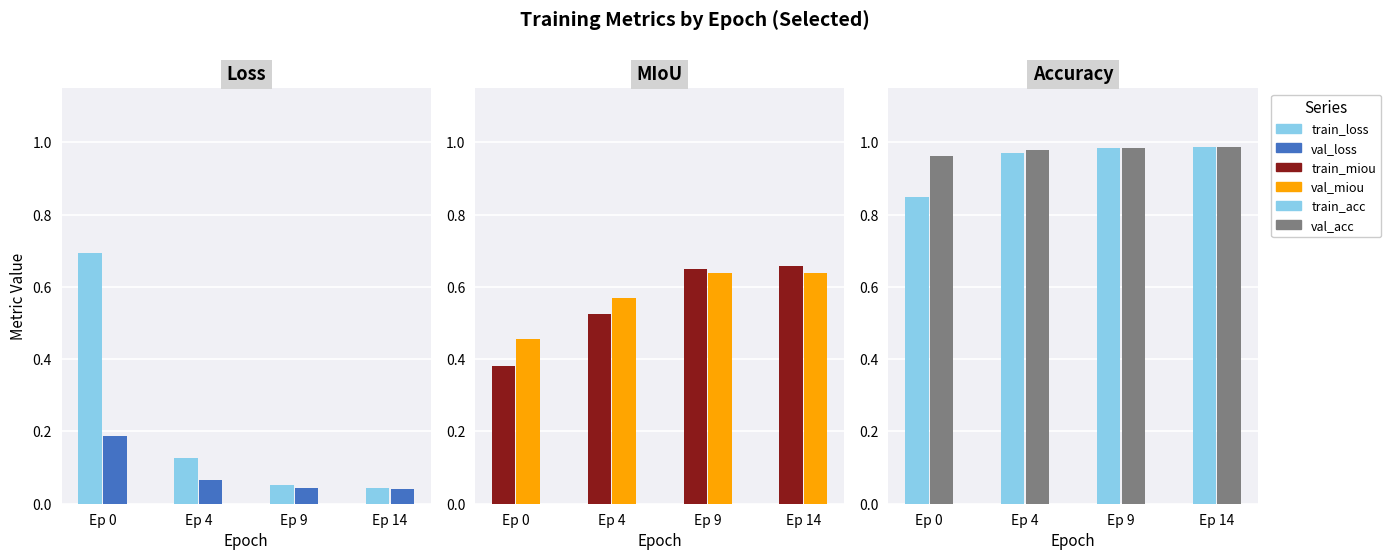

What is the average value of the val_loss series?

0.1